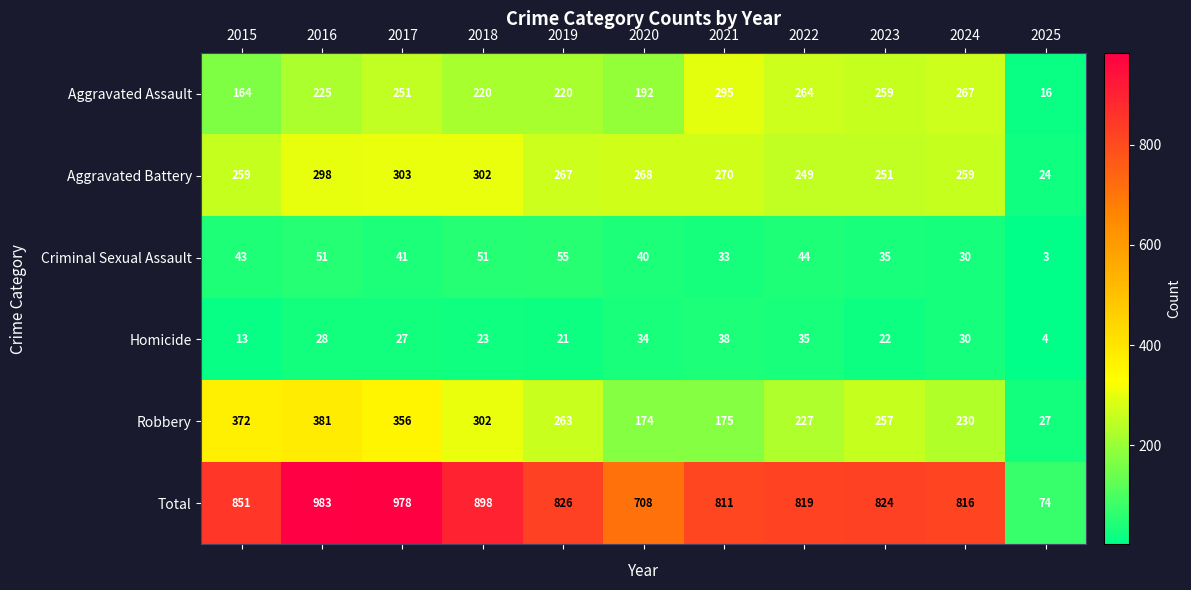

What is the maximum value shown in the chart?

983